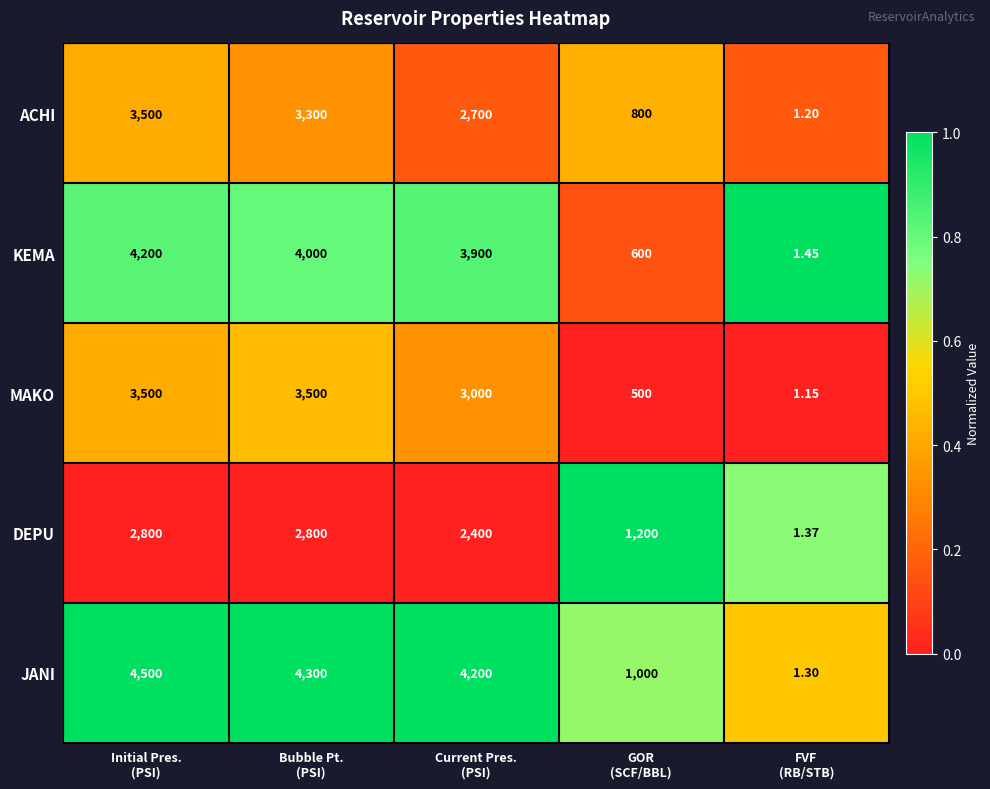

Which series has the largest total across all categories?

JANI